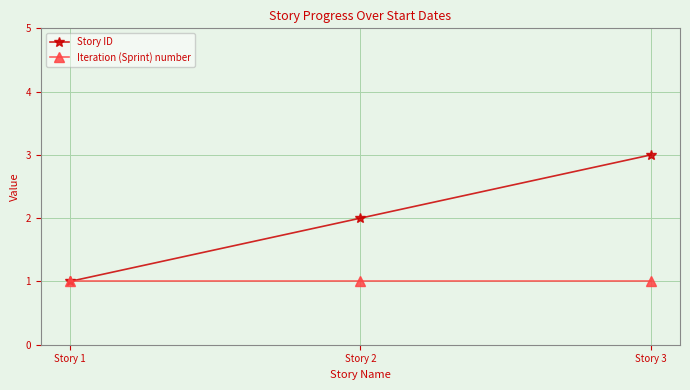

What is the sum of all Iteration (Sprint) number values?

3